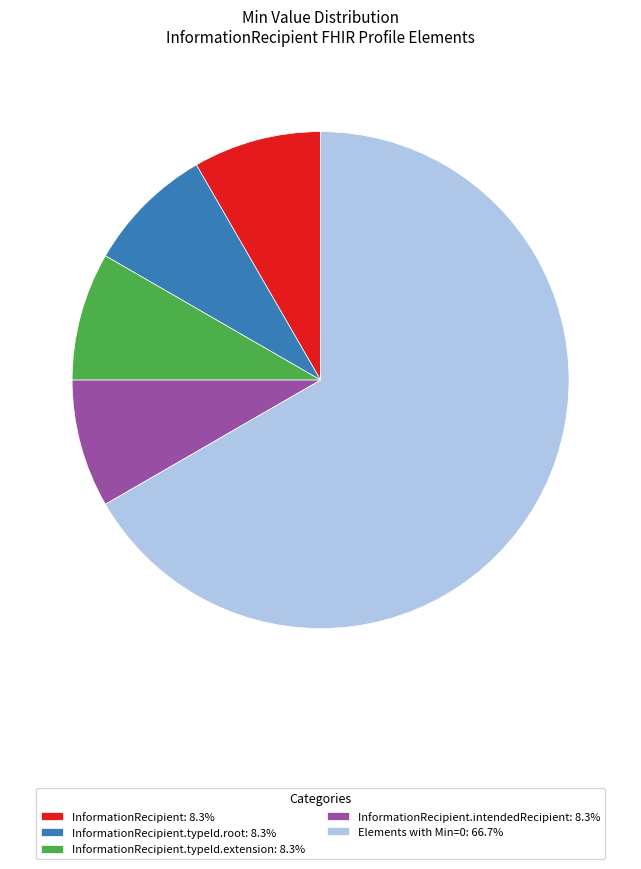

Is the sum of InformationRecipient.intendedRecipient: 8.3% and InformationRecipient.typeId.root: 8.3% greater than half?

No